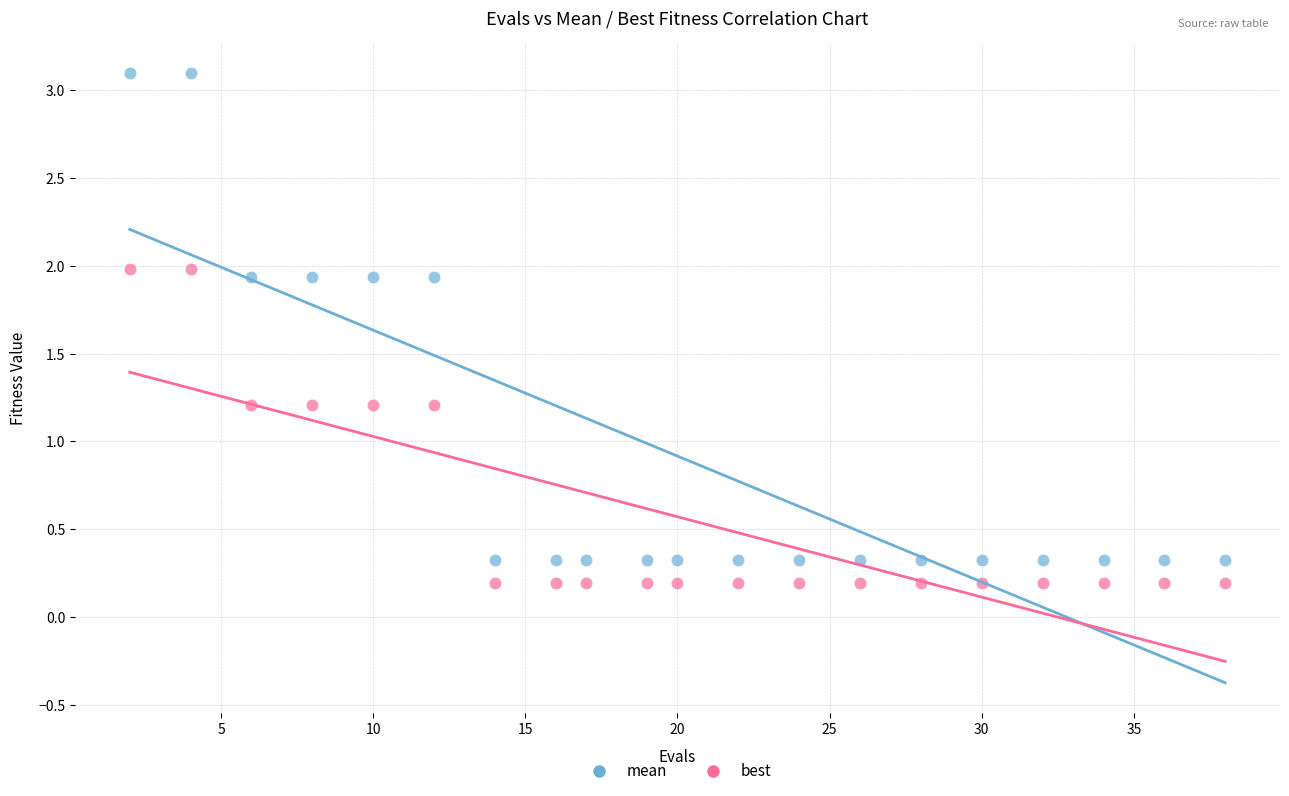

Across all data points, what is the range of Y values (max minus min)?

2.9